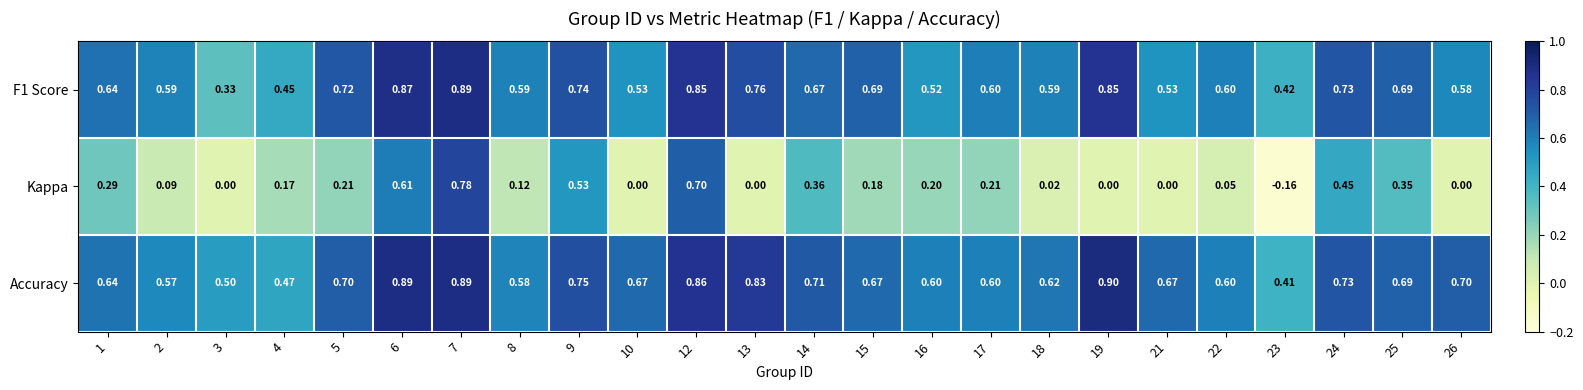

Which series has the widest spread of values?

Kappa